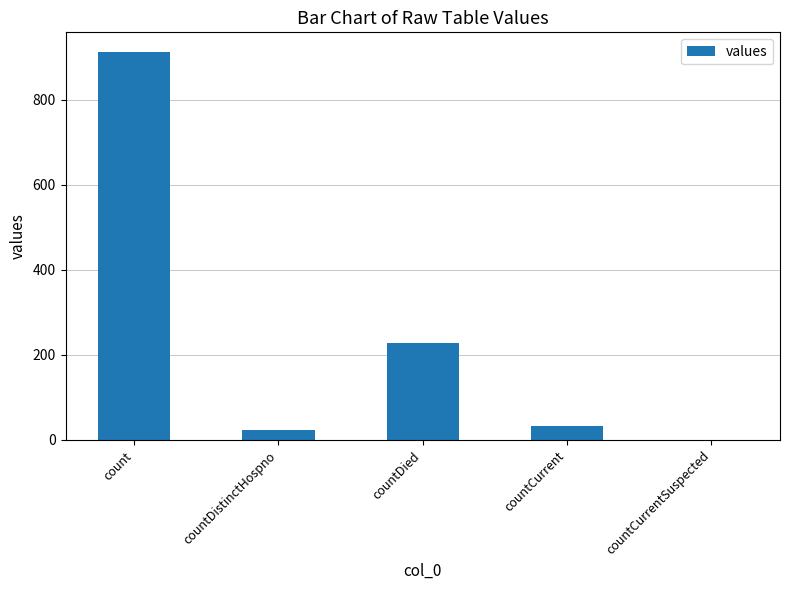

What is the change in value from countCurrent to countCurrentSuspected?

-34